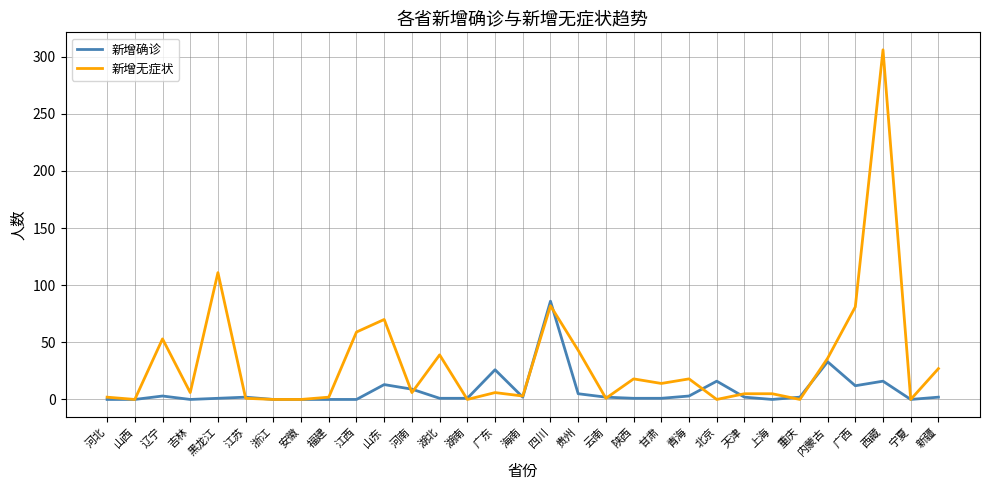

Is it true that 新增确诊 equals -36 at 安徽?

False